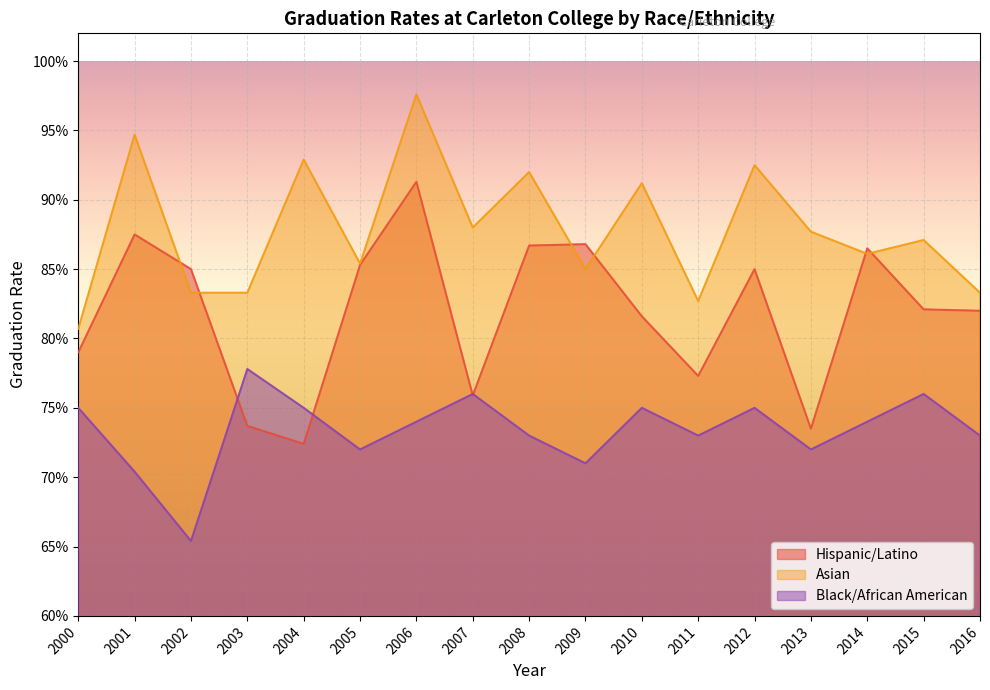

Where is the first local maximum for Asian?

2001